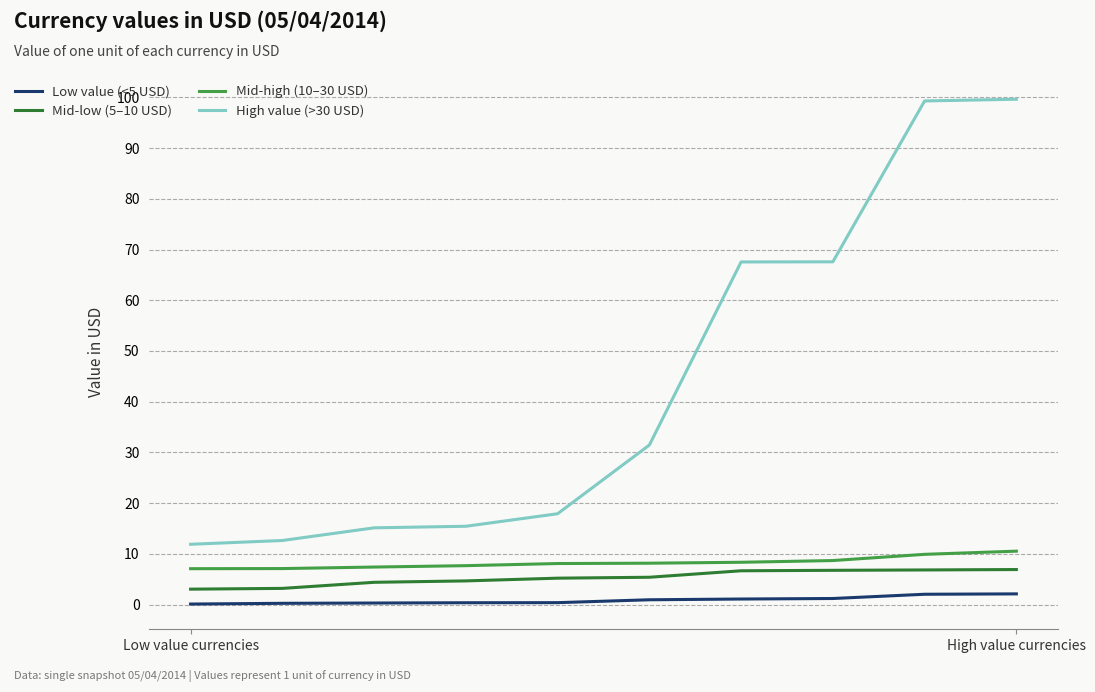

True or false: Mid-low (5–10 USD) and Low value (<5 USD) intersect in this chart.

False